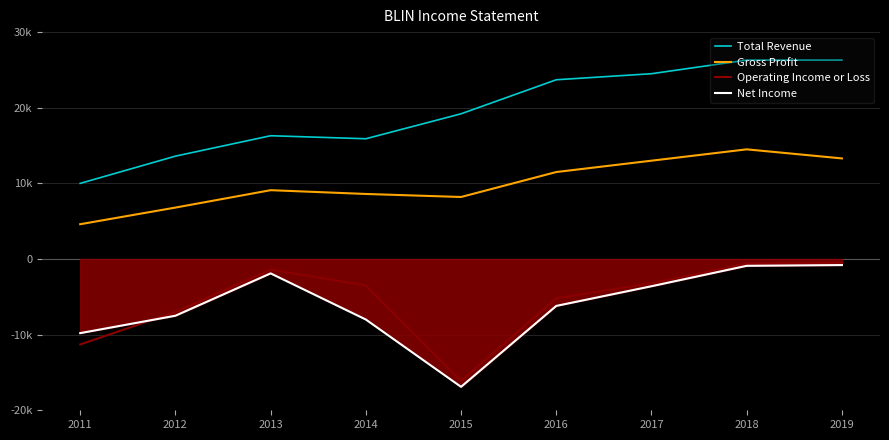

What is the sum of the Gross Profit values at 2013 and 2012?

15900